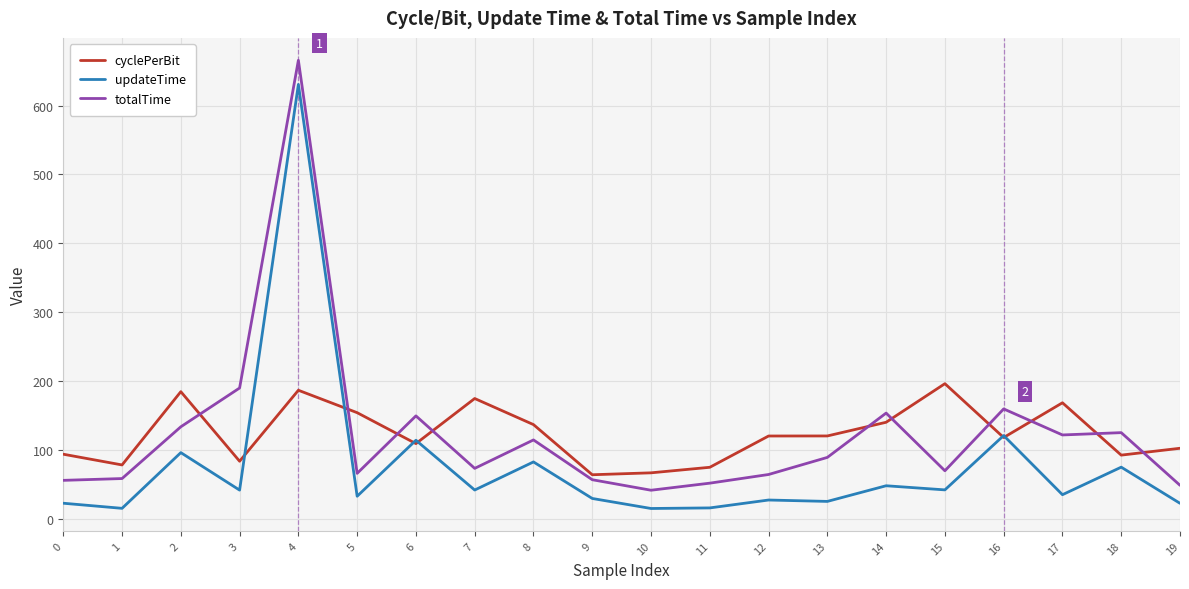

What is the difference between the second highest and minimum values in the updateTime series?

105.7